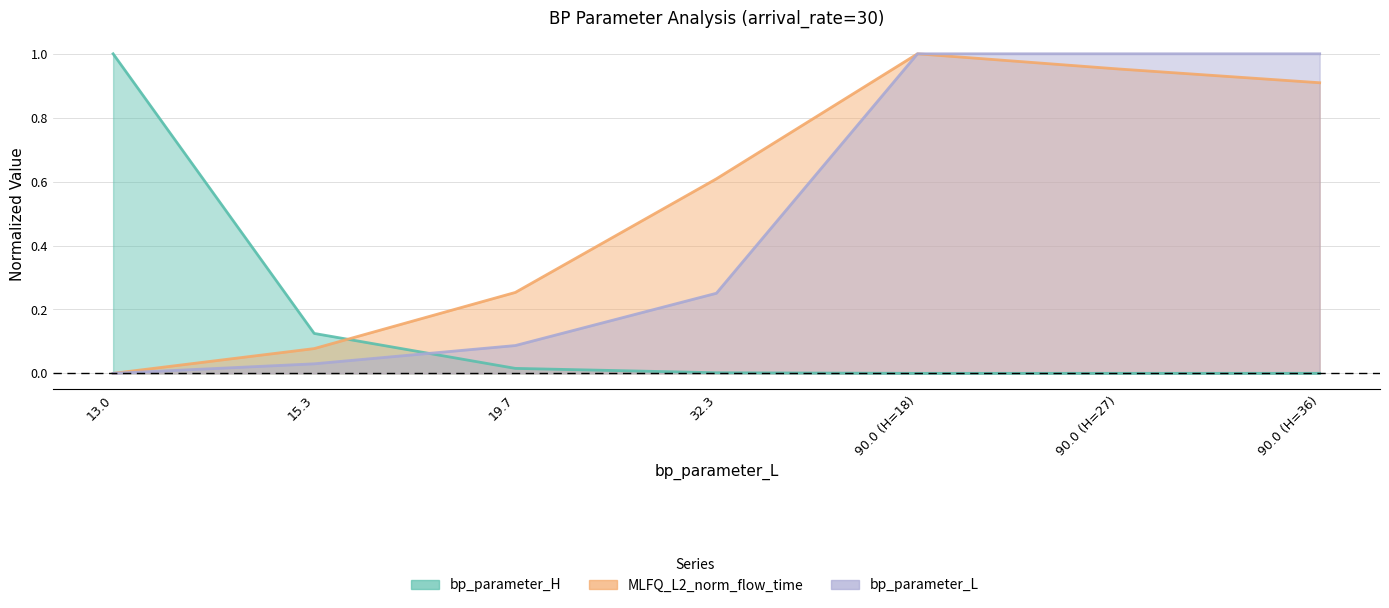

Is the value of MLFQ_L2_norm_flow_time at 90.0 (H=27) greater than the value of bp_parameter_H at 90.0 (H=36)?

Yes